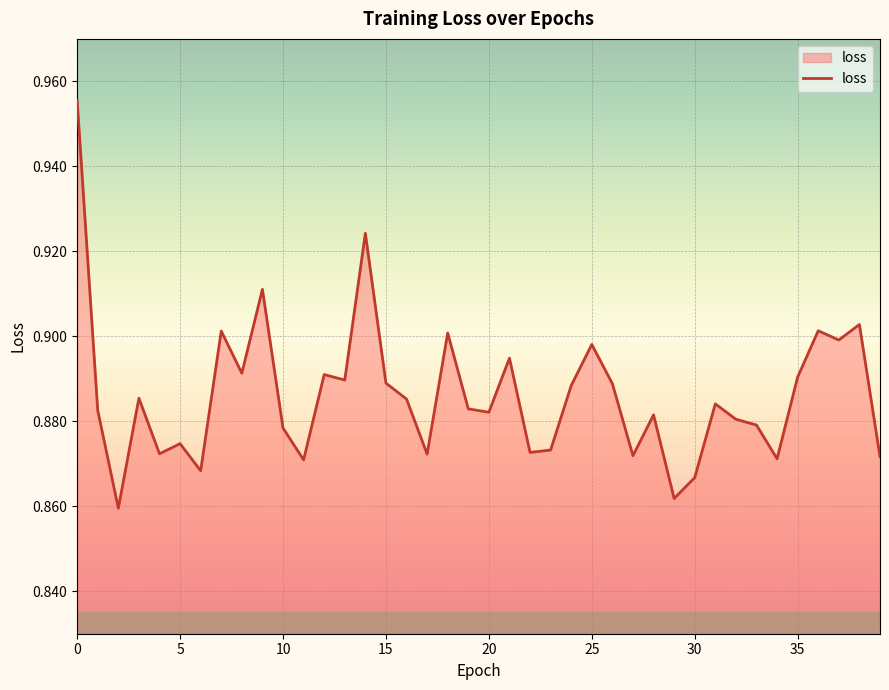

Does the chart have visible grid lines?

Yes